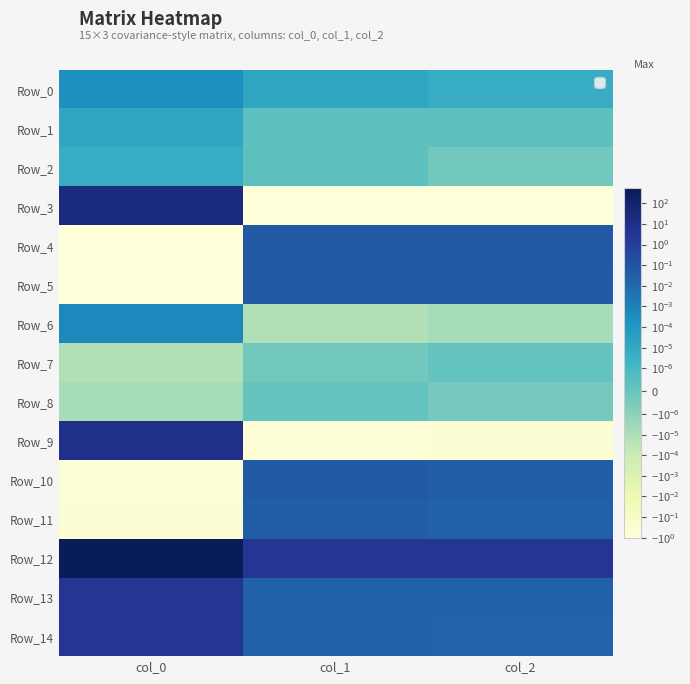

Is it true that Row_7 equals 0.0 at col_2?

True